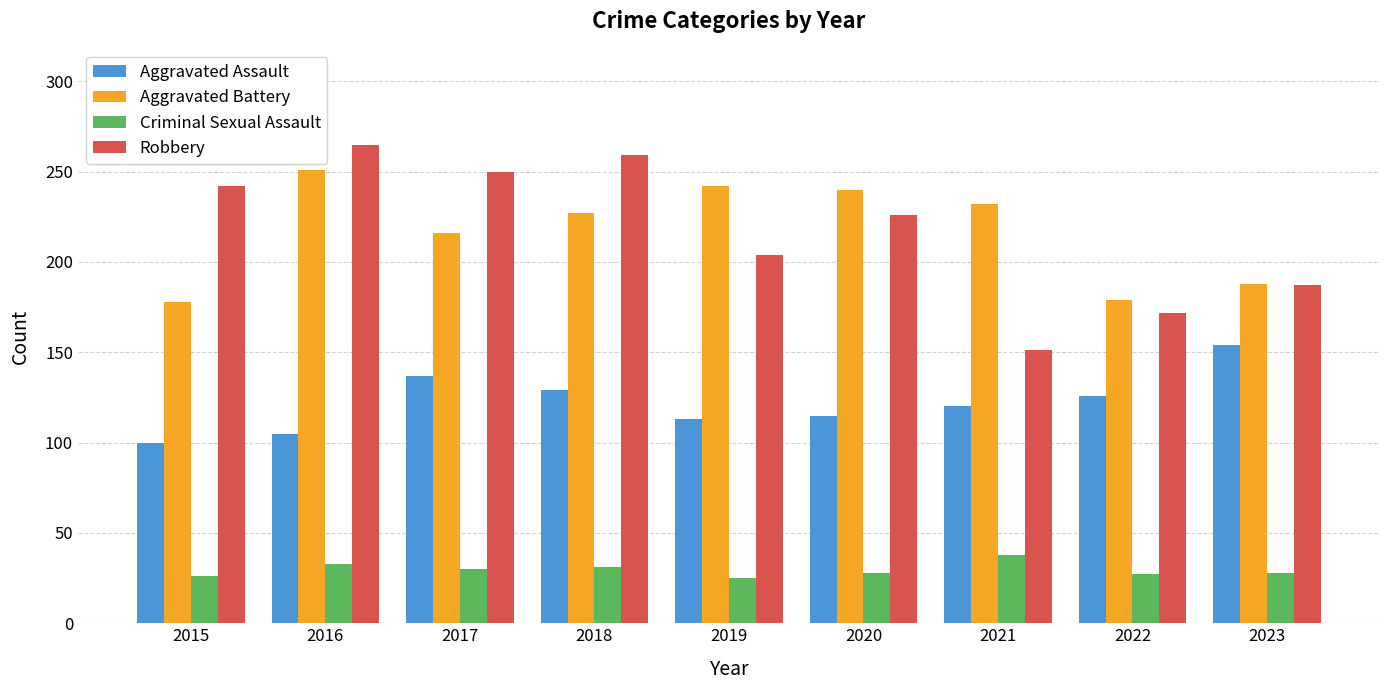

What is the spread (max minus min) of values at 2017?

220